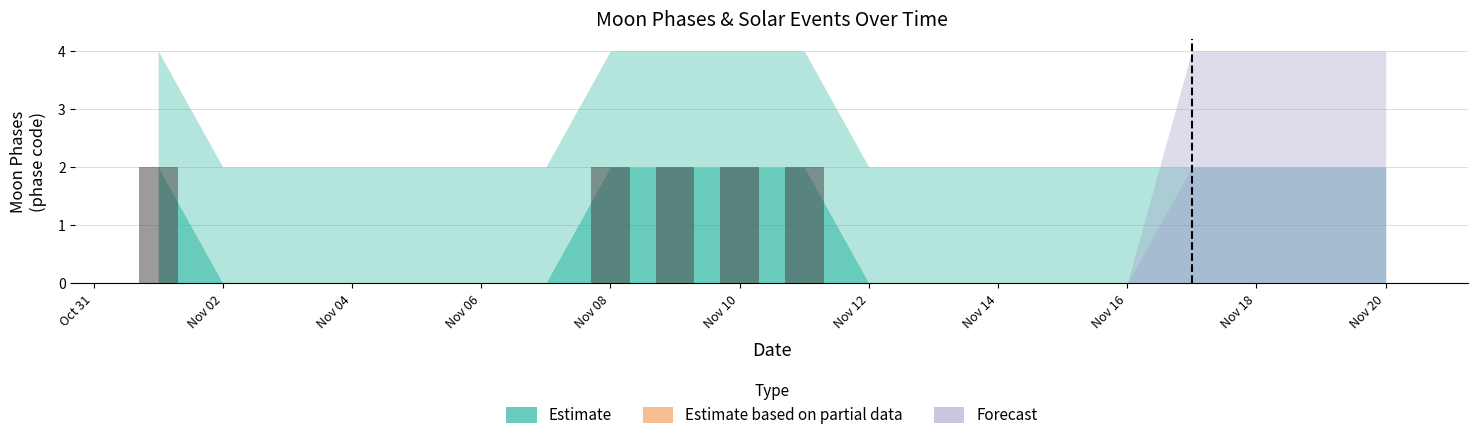

What is the sum of all values?

10